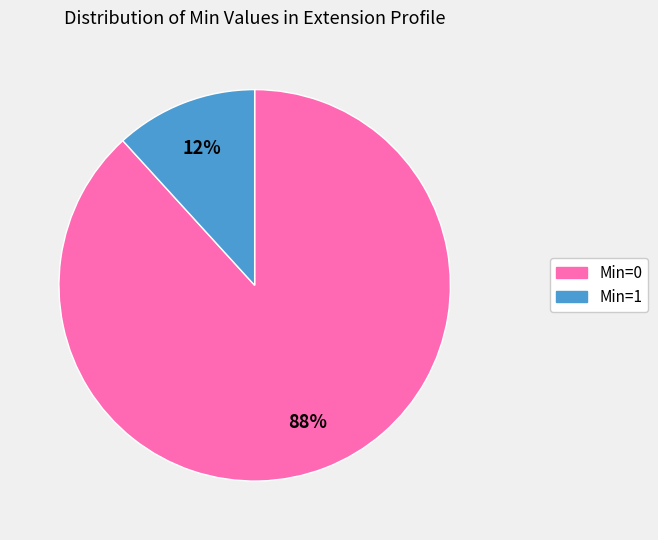

Rank the categories by value from highest to lowest.

Min=0, Min=1